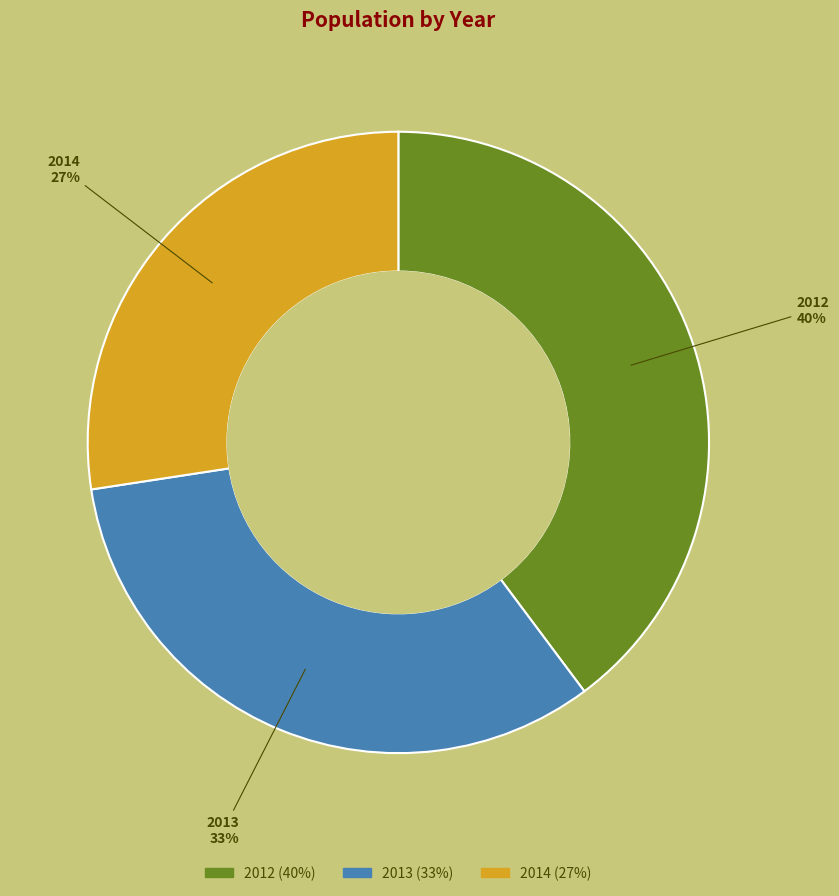

Does 2012 account for over 50% of the chart?

No